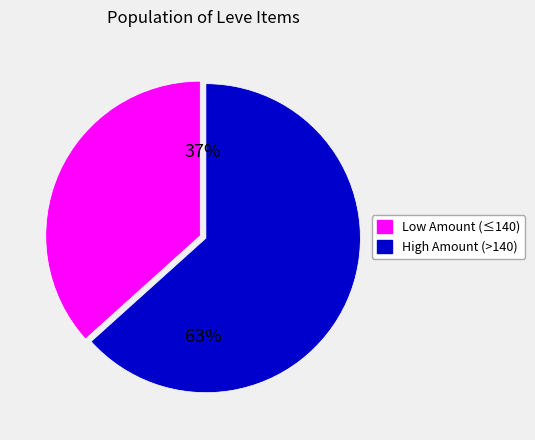

Is there any slice that represents more than half of the pie?

Yes